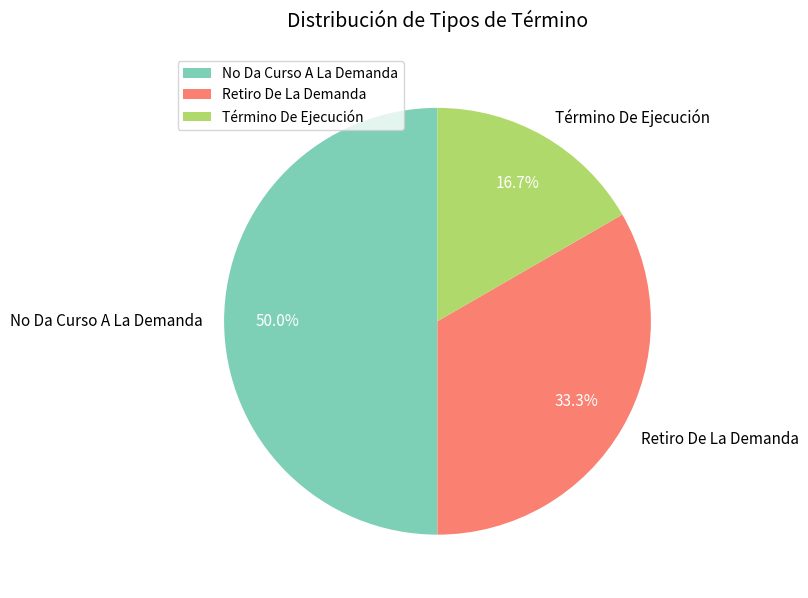

True or false: Retiro De La Demanda accounts for 44% of the total.

False